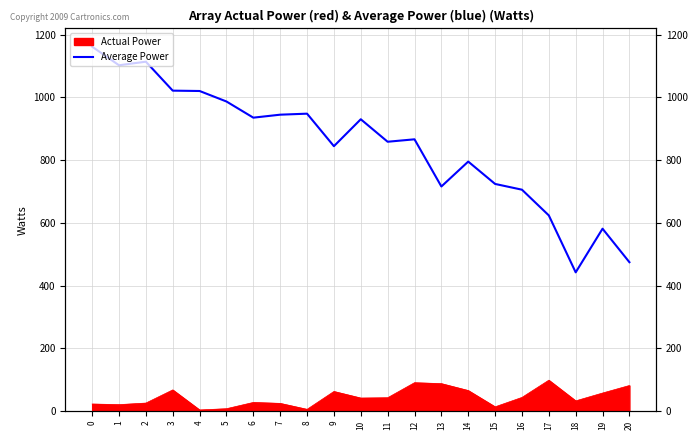

Approximately how many times larger is the value at 11 compared to 15?

1.2